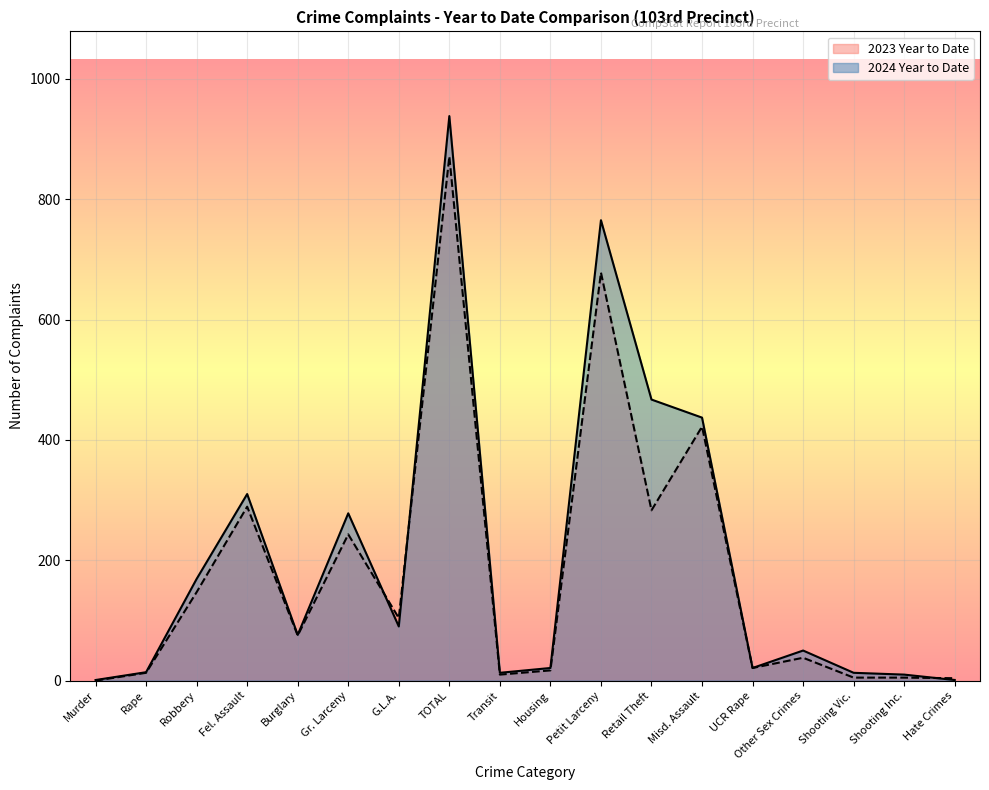

Reading left to right, what are all the values shown in this chart?

2024 Year to Date: Murder=1	Rape=14	Robbery=169	Fel. Assault=310	Burglary=76	Gr. Larceny=278	G.L.A.=90	TOTAL=938	Transit=13	Housing=21	Petit Larceny=765	Retail Theft=467	Misd. Assault=437	UCR Rape=21	Other Sex Crimes=50	Shooting Vic.=13	Shooting Inc.=10	Hate Crimes=1
2023 Year to Date: Murder=0	Rape=13	Robbery=147	Fel. Assault=289	Burglary=75	Gr. Larceny=243	G.L.A.=104	TOTAL=871	Transit=10	Housing=17	Petit Larceny=678	Retail Theft=283	Misd. Assault=422	UCR Rape=21	Other Sex Crimes=38	Shooting Vic.=5	Shooting Inc.=5	Hate Crimes=4